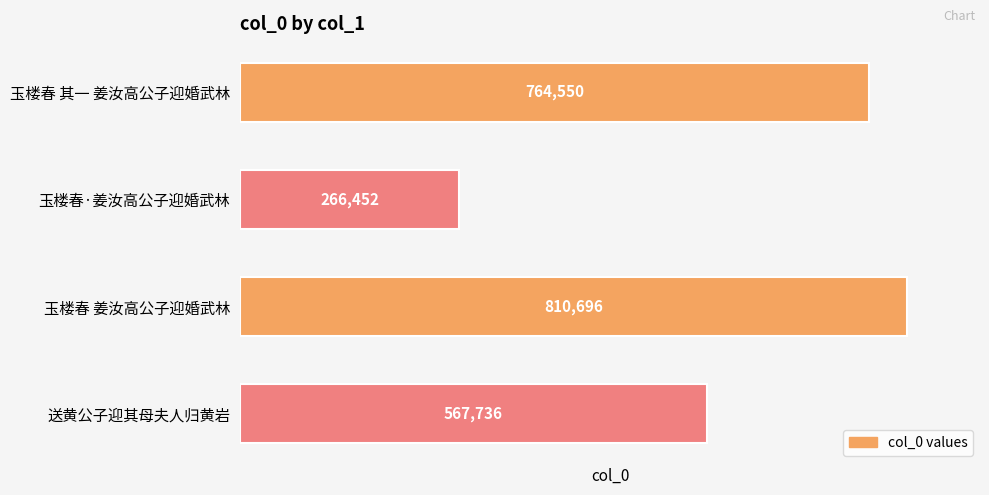

What is the sum of all values?

2409434